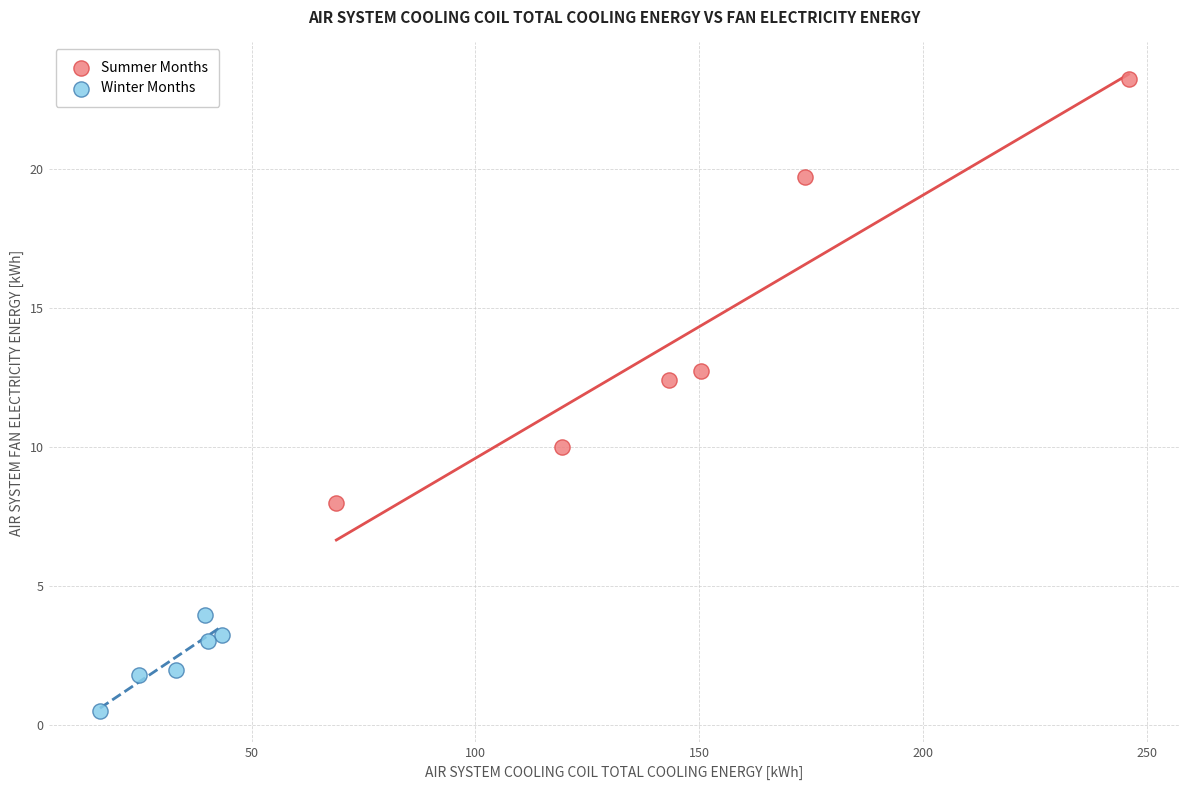

Which series contains the highest Y value?

Summer Months